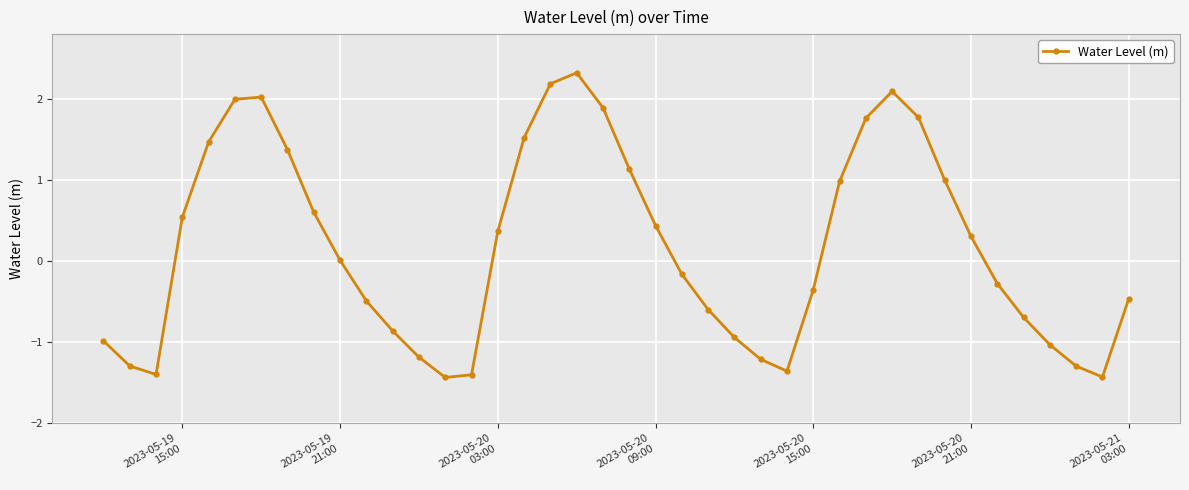

What is the value of the 19th point from the left?

2.3